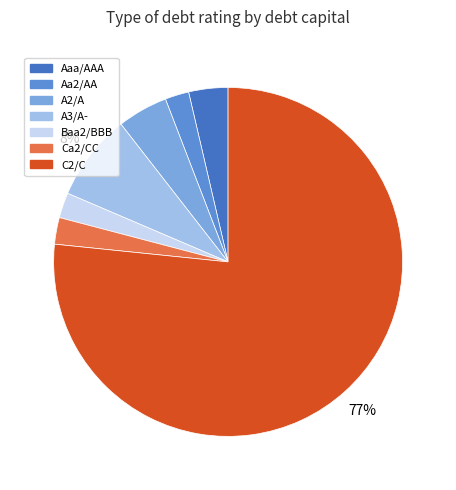

Is there a majority slice in this chart?

Yes